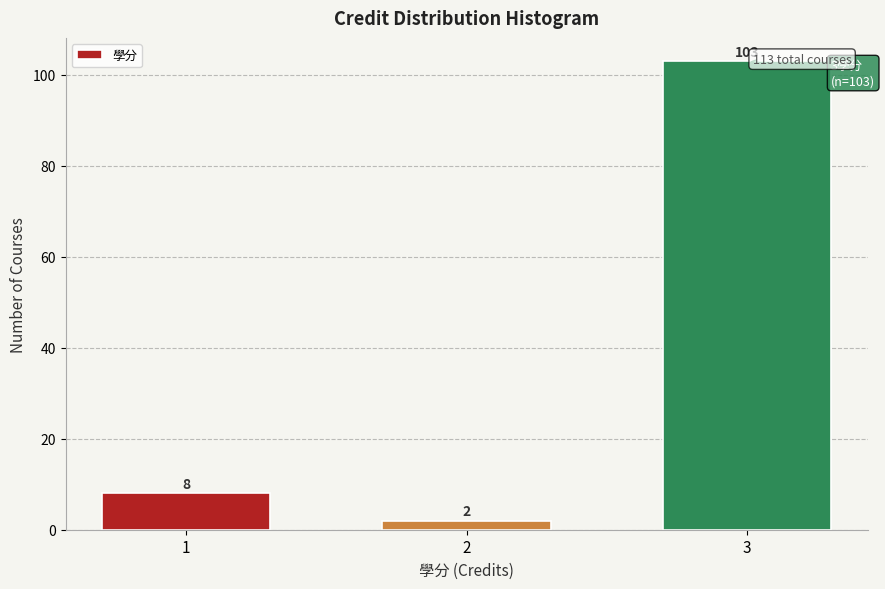

Reading left to right, list all the values displayed in this chart.

1=8	2=2	3=103